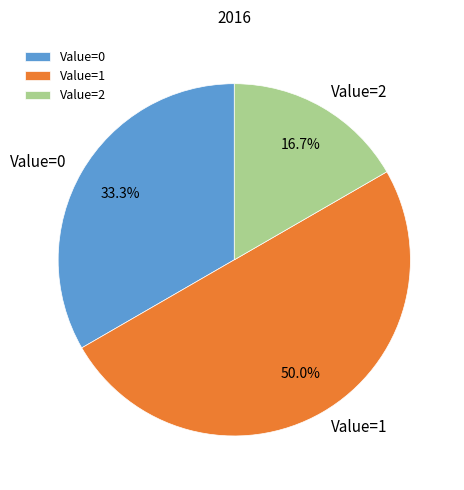

Is Value=2 the majority of the pie?

No